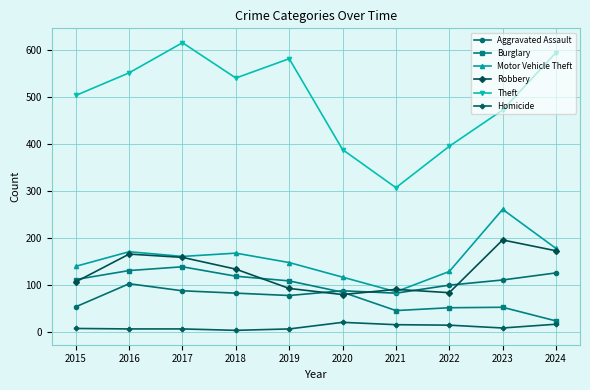

True or false: Burglary has more than 1 interior local peaks.

True